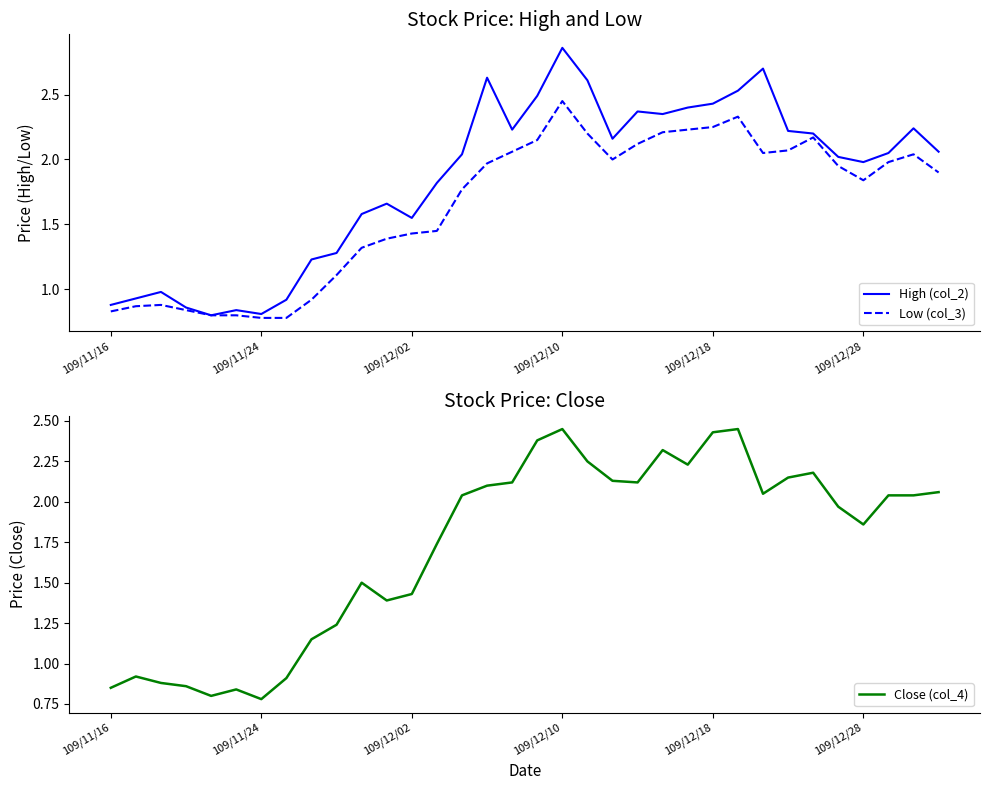

What position from the right is 7?

27